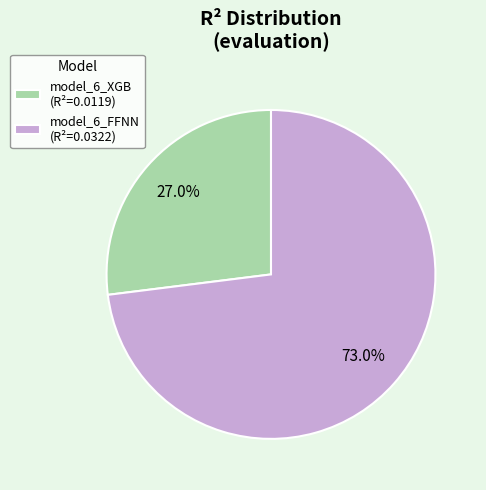

Is the sum of model_6_XGB and model_6_FFNN greater than half?

Yes